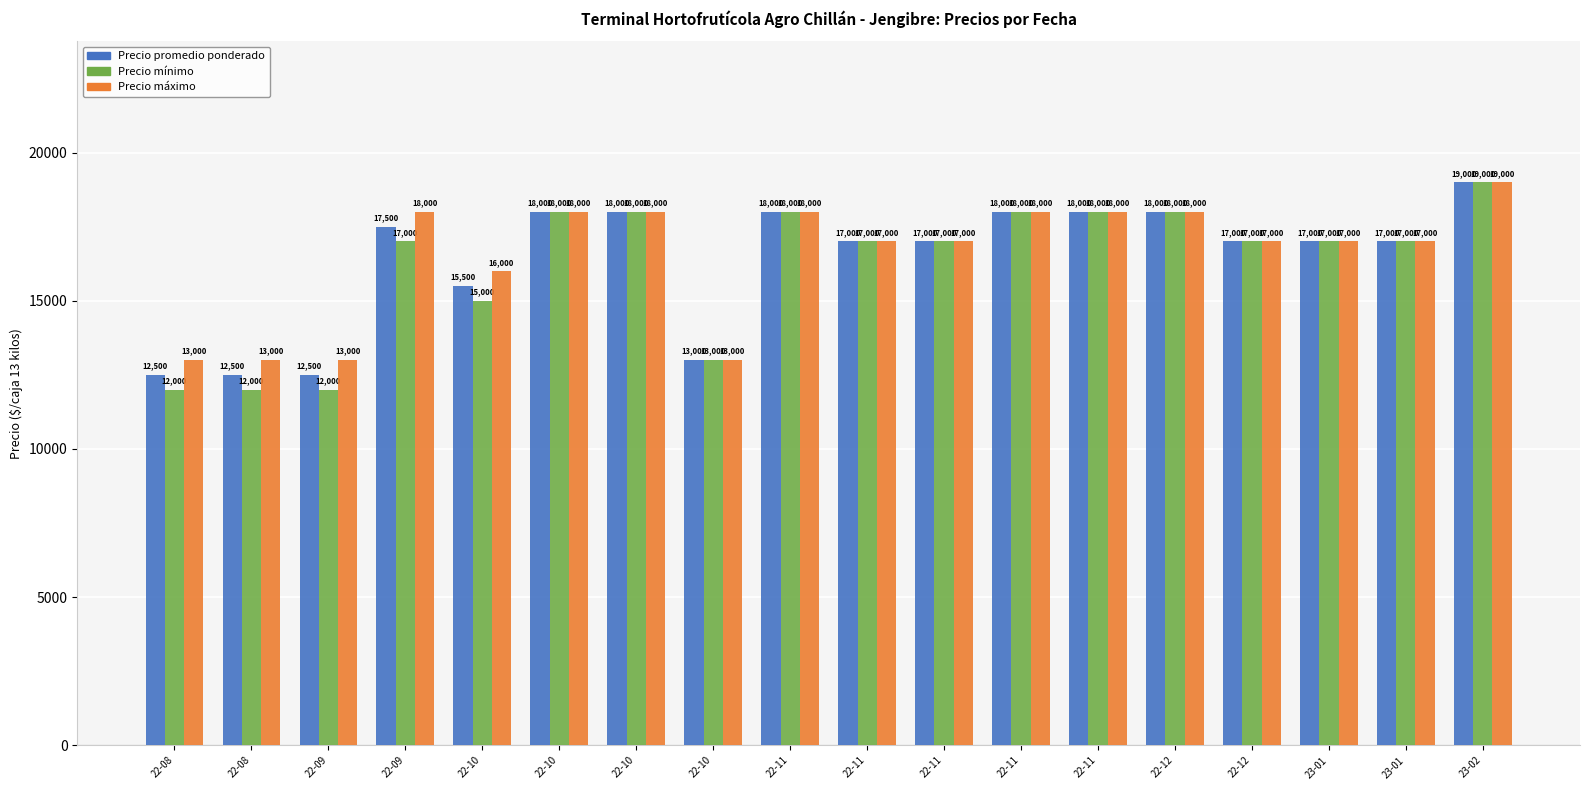

Count the number of data series in this chart.

3